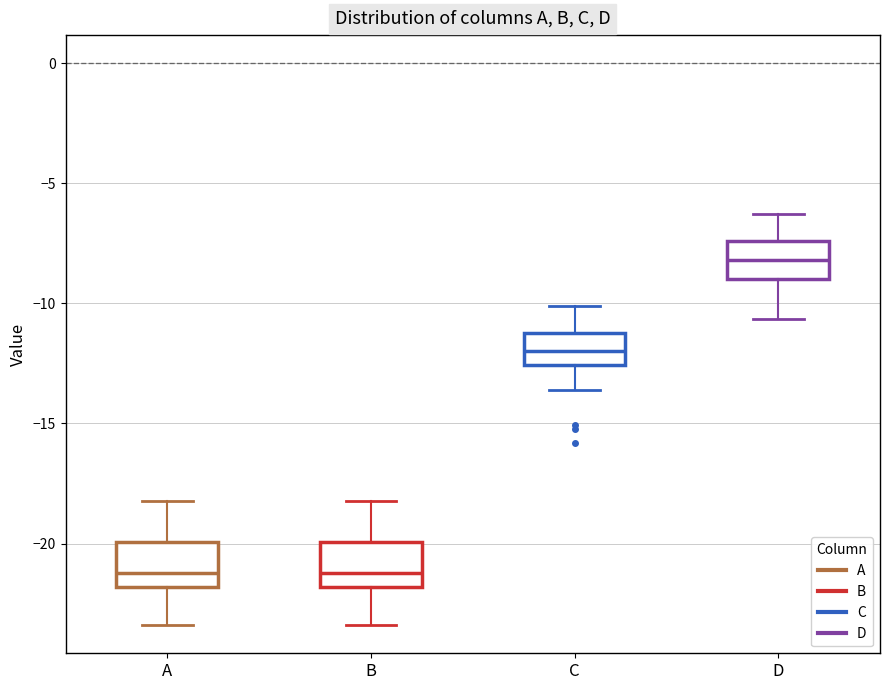

Reading left to right, read every box against the y-axis: the position of its median line, the range the box covers, and the ends of its whiskers. The values are not printed on the chart, so give them approximately, as read against the axis.

A: median -21.0, box -22.0 to -20.0, whiskers -23.5 to -18.0
B: median -21.0, box -22.0 to -20.0, whiskers -23.5 to -18.0
C: median -12.0, box -12.5 to -11.0, whiskers -13.5 to -10.0
D: median -8.0, box -9.0 to -7.5, whiskers -10.5 to -6.5